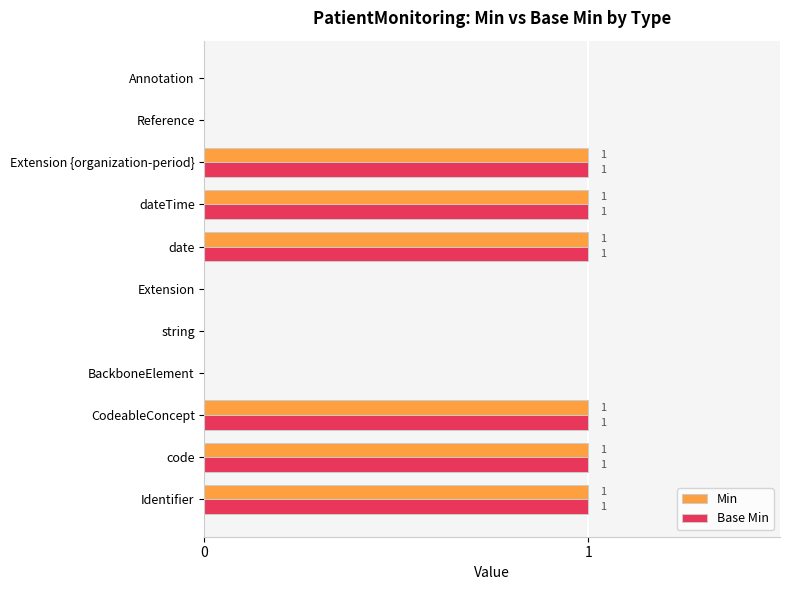

How many data points does each series have?

11